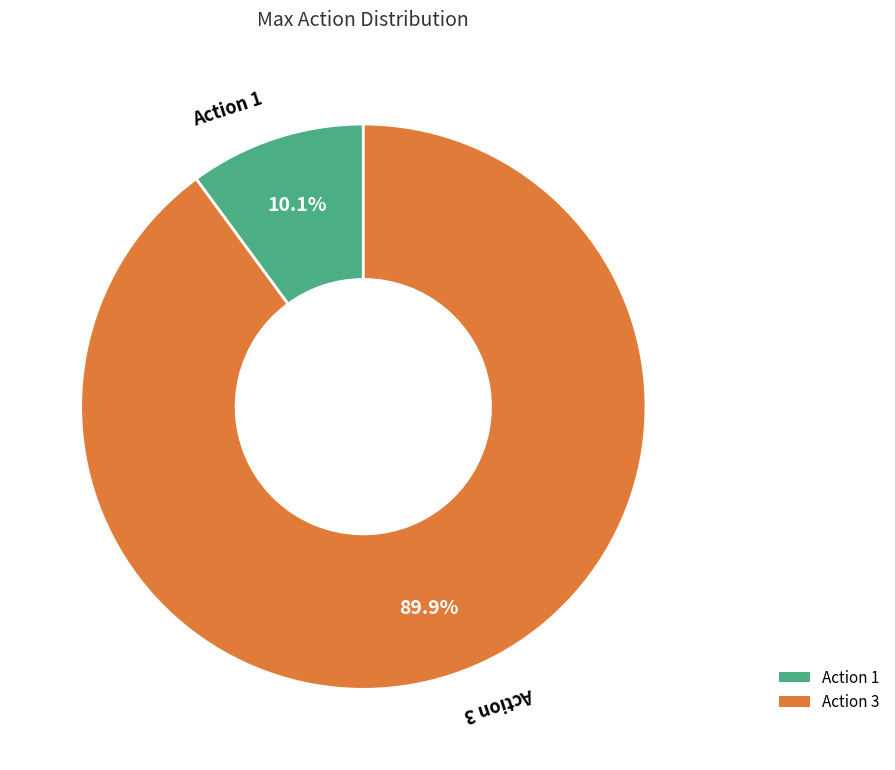

Does any single category account for the majority?

Yes